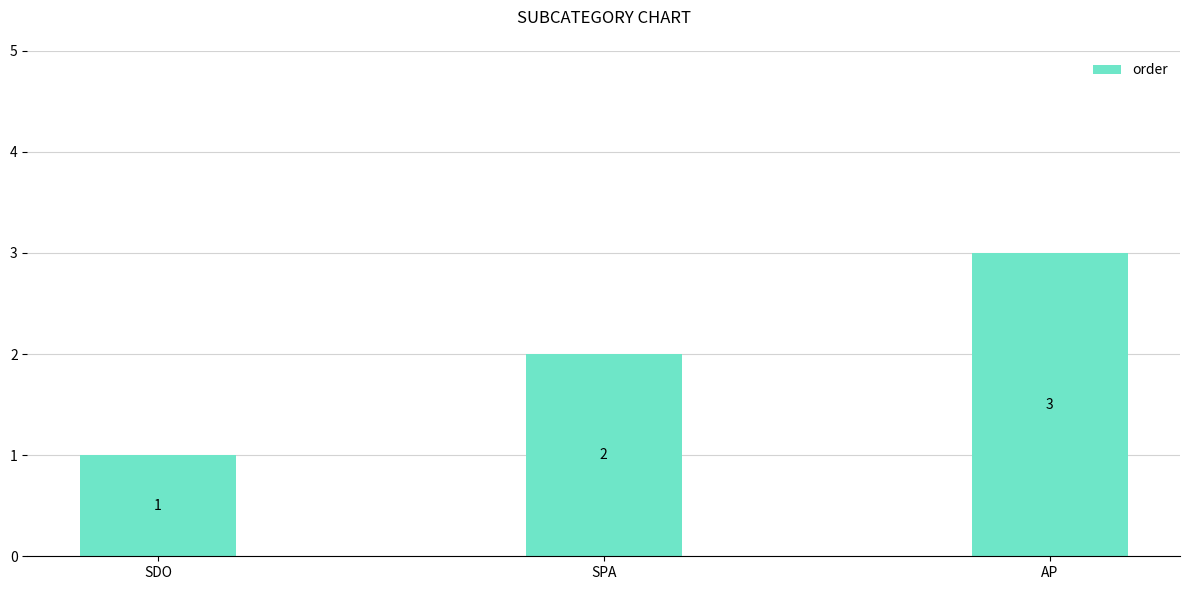

How many values are between 1 and 3?

3